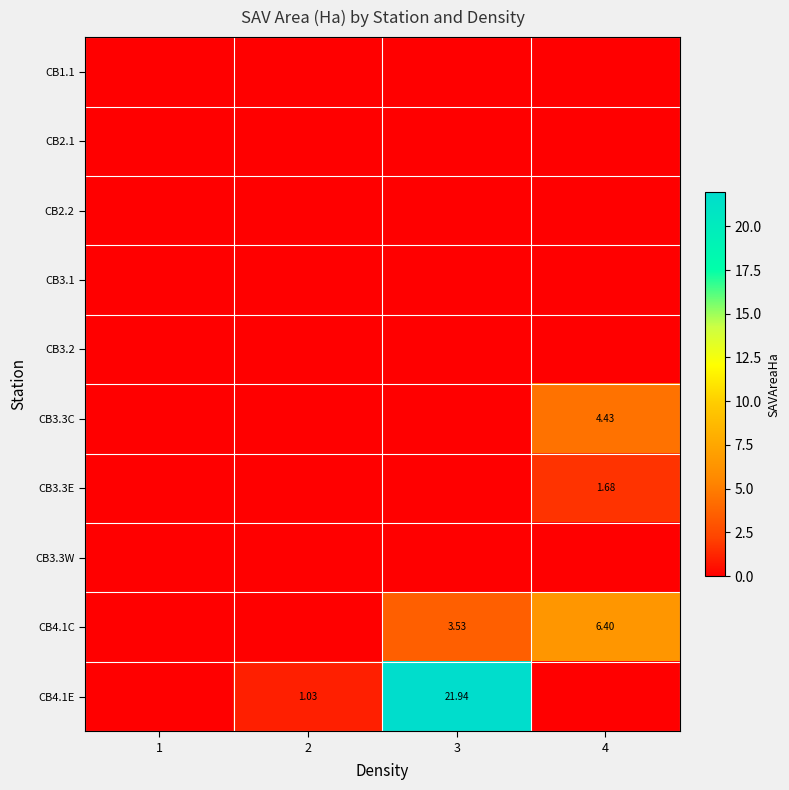

True or false: CB2.1 has a value of 0.0 at 3.

True